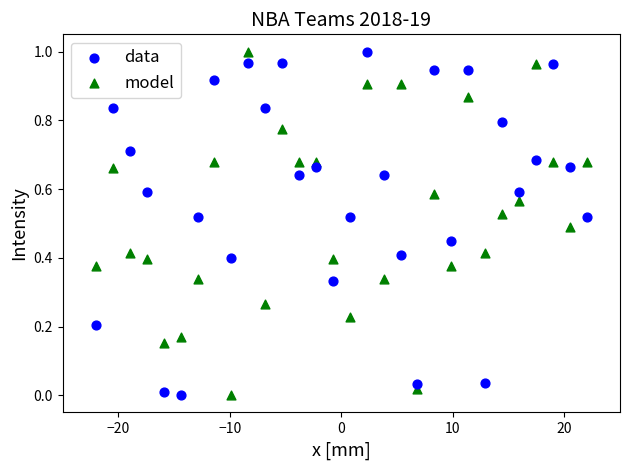

Across all data points, what is the range of X values (max minus min)?

44.0